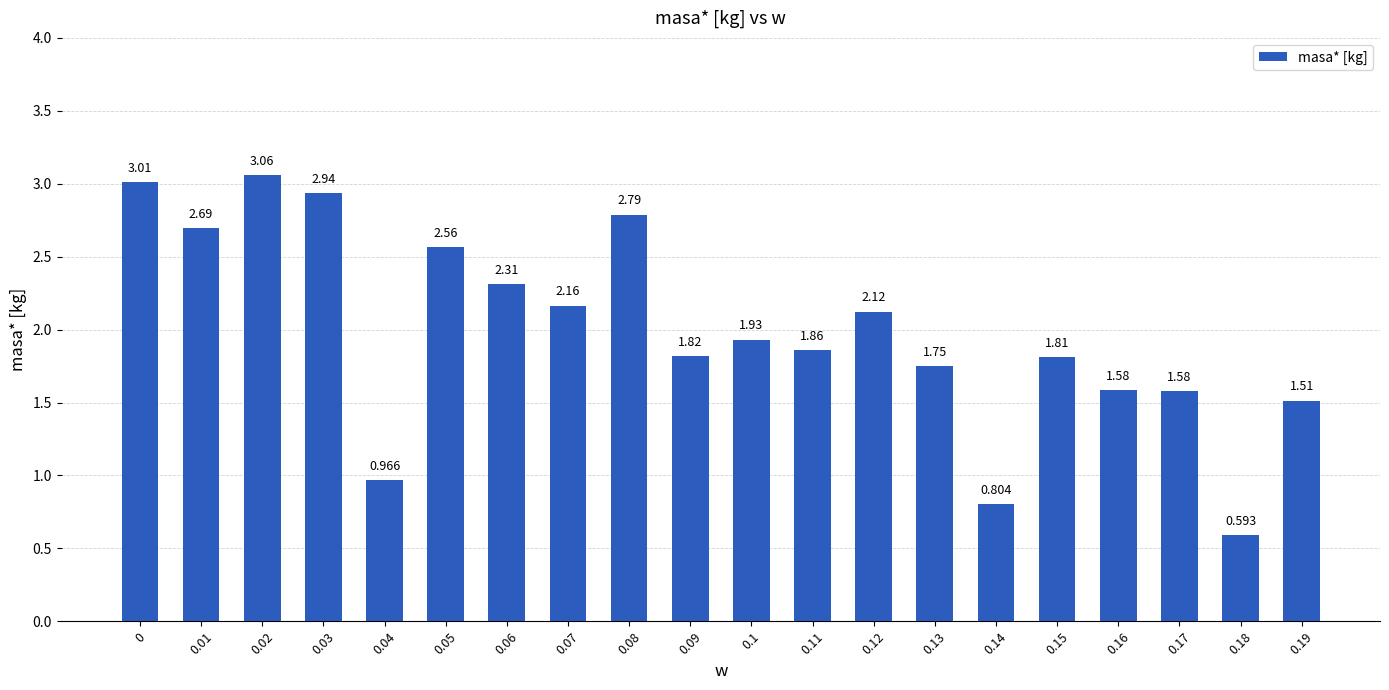

The chart shows a value of 3.0 at 0.11. True or false?

False